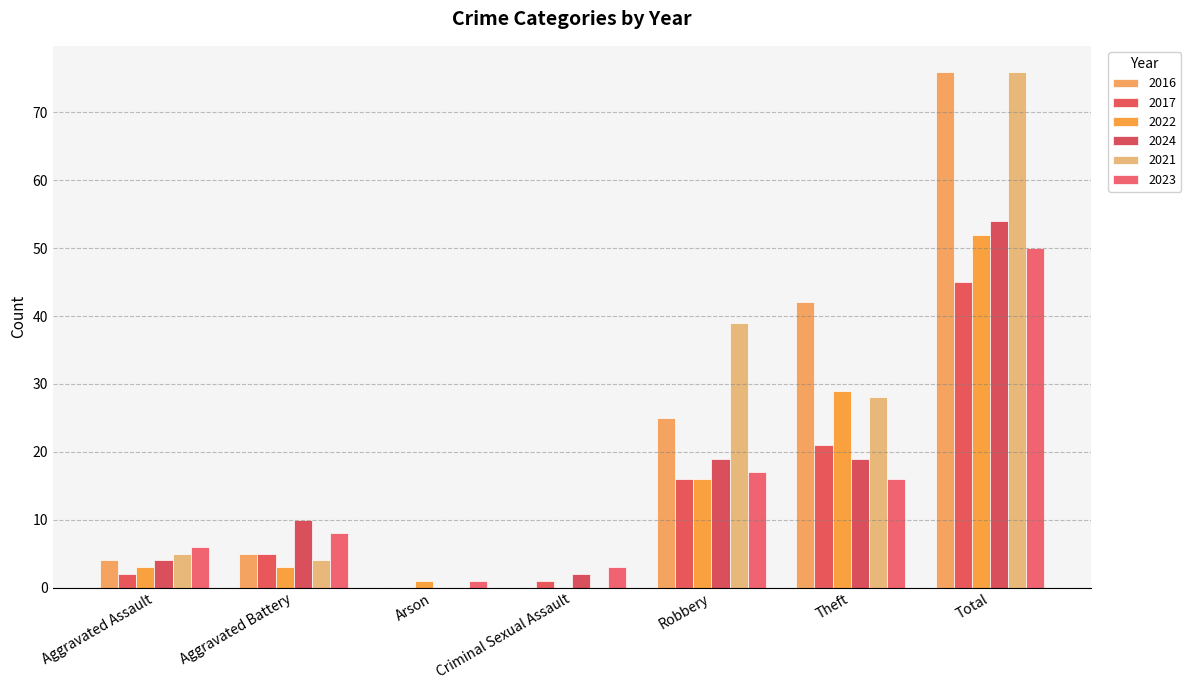

Does the chart contain stacked bars?

No